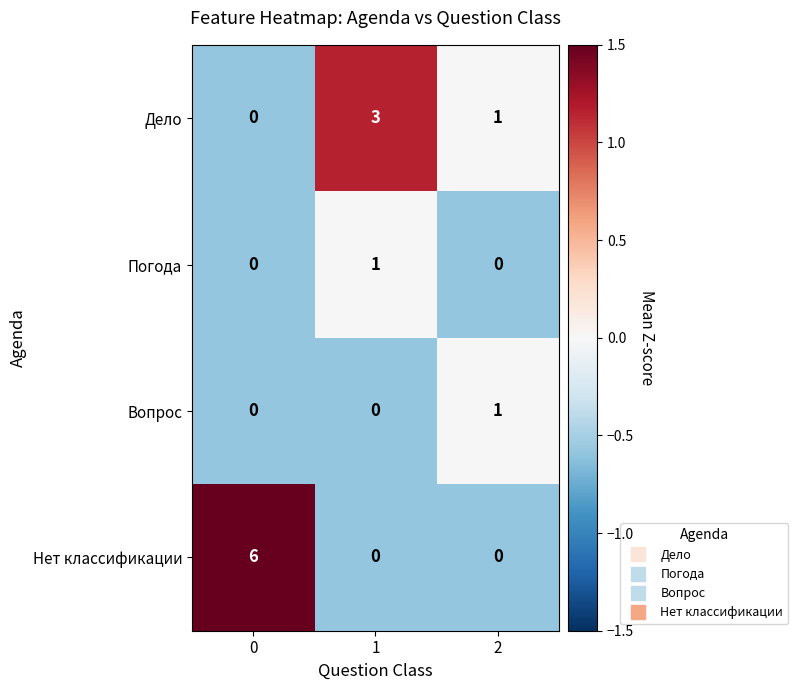

The Вопрос series shows 2 at 2. True or false?

False